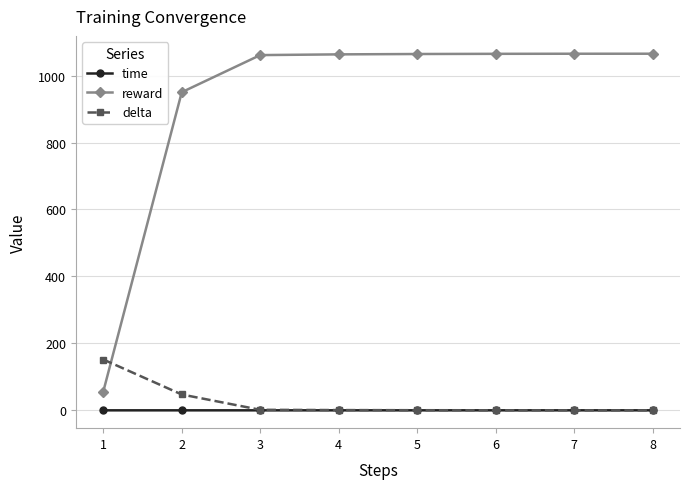

What are all the series names shown in the legend?

time, reward, delta